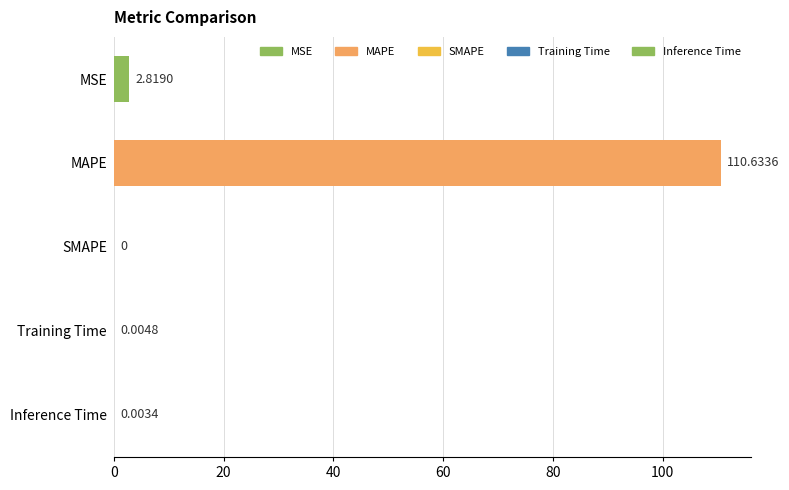

What is the average value?

22.7